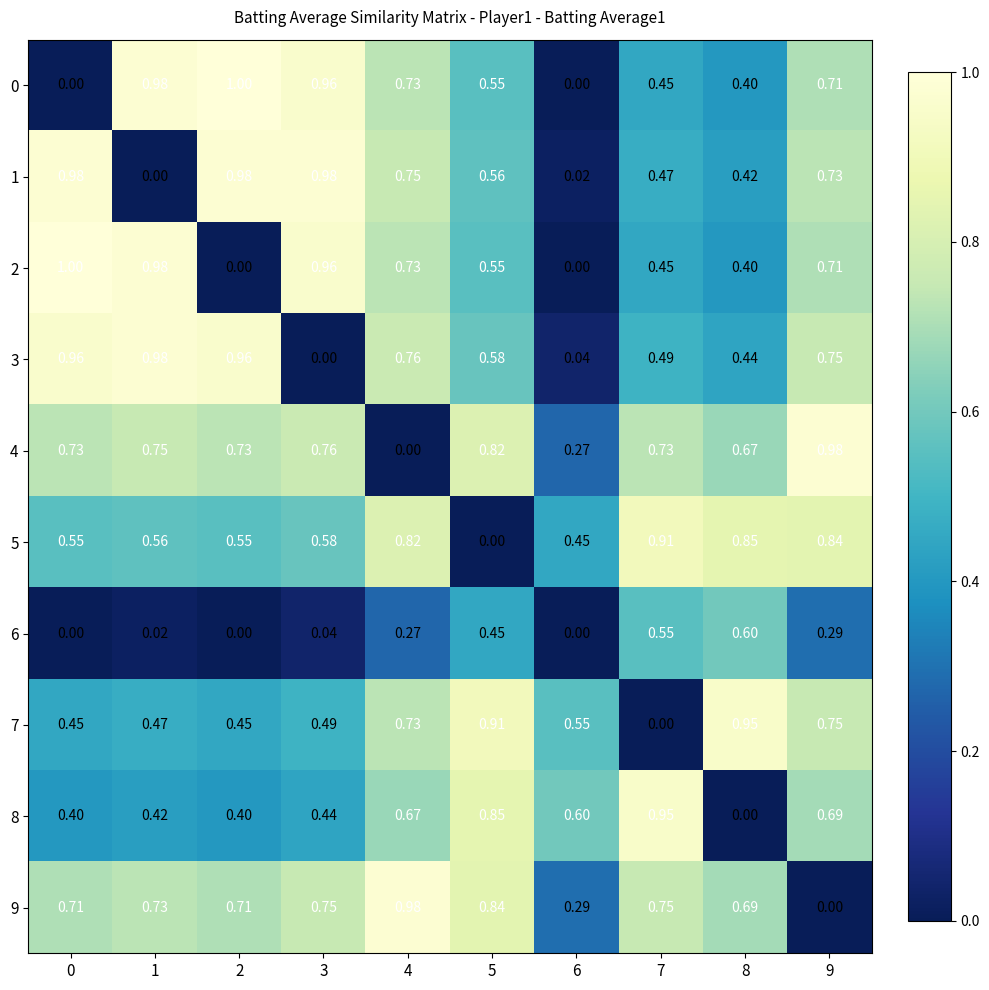

At which category is the sum across all series the highest?

9